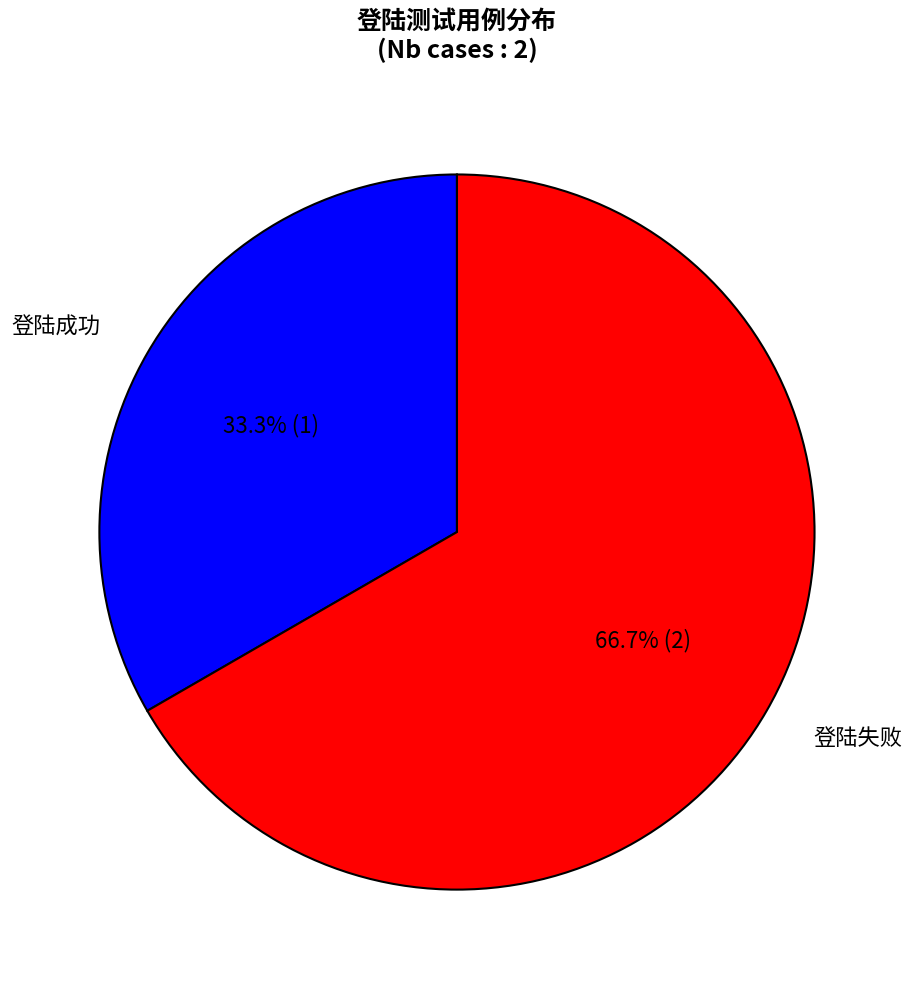

What is the largest slice in the pie chart?

登陆失败